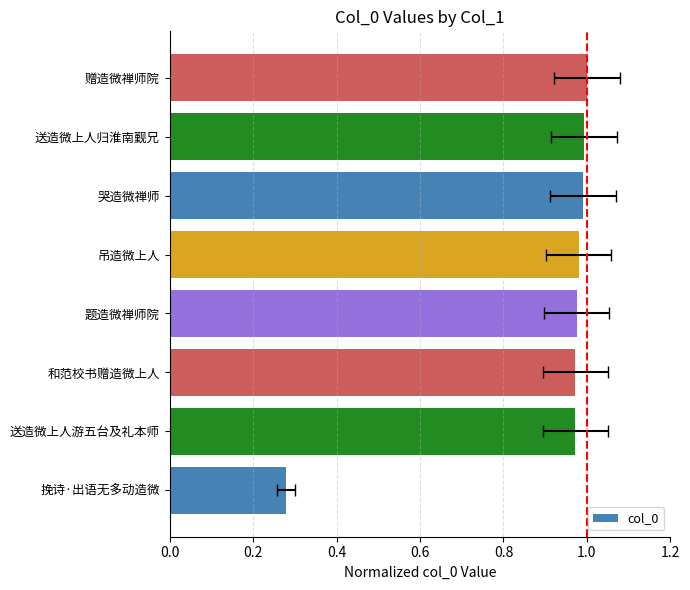

Between 题造微禅师院 and 送造微上人归淮南觐兄, which is larger?

送造微上人归淮南觐兄